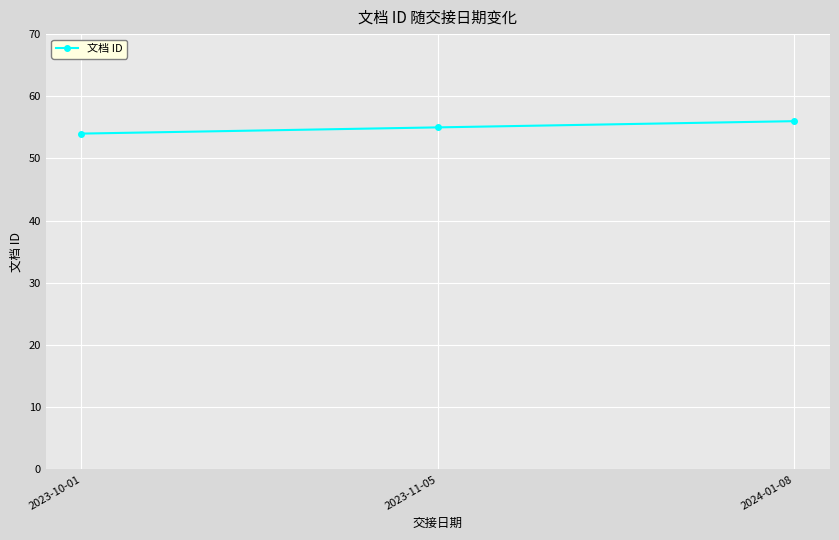

Is this an area chart (filled region under the line)?

No